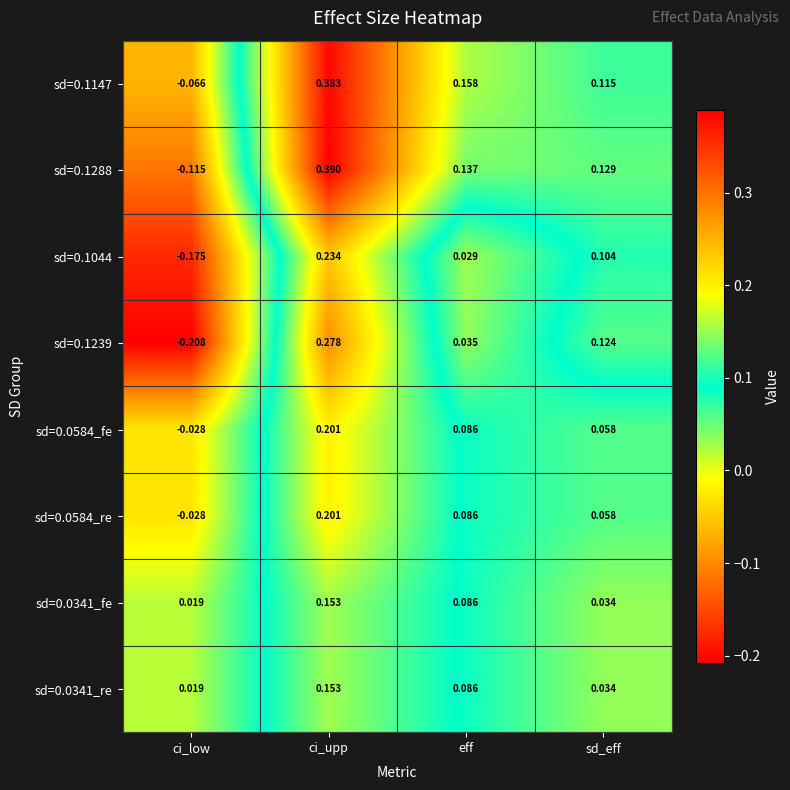

At which label does sd=0.0584_re reach its peak?

ci_upp